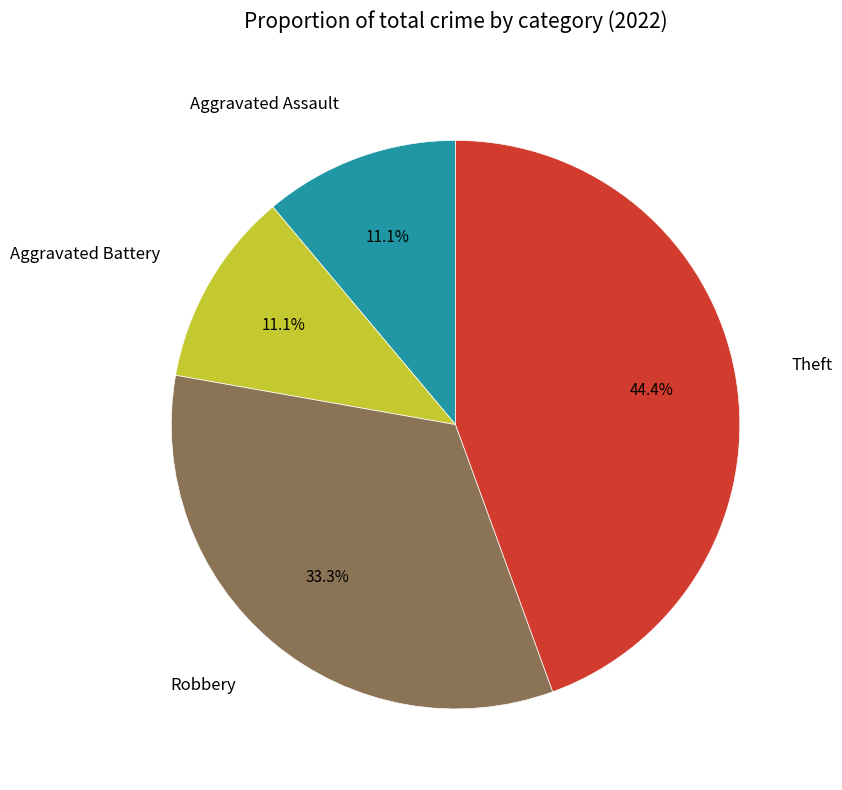

Approximately how many times larger is the value at Aggravated Assault compared to Robbery?

0.3